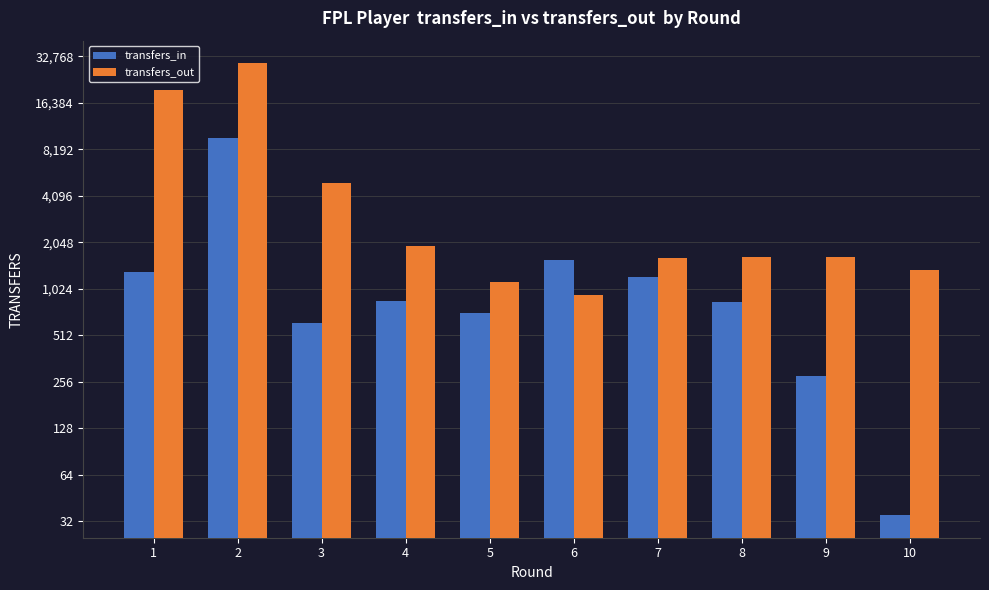

Reading left to right, transcribe all the data shown in this chart.

transfers_in: 1=1322	2=9744	3=616	4=853	5=712	6=1574	7=1214	8=842	9=277	10=35
transfers_out: 1=19935	2=29601	3=4958	4=1945	5=1141	6=932	7=1624	8=1641	9=1645	10=1365